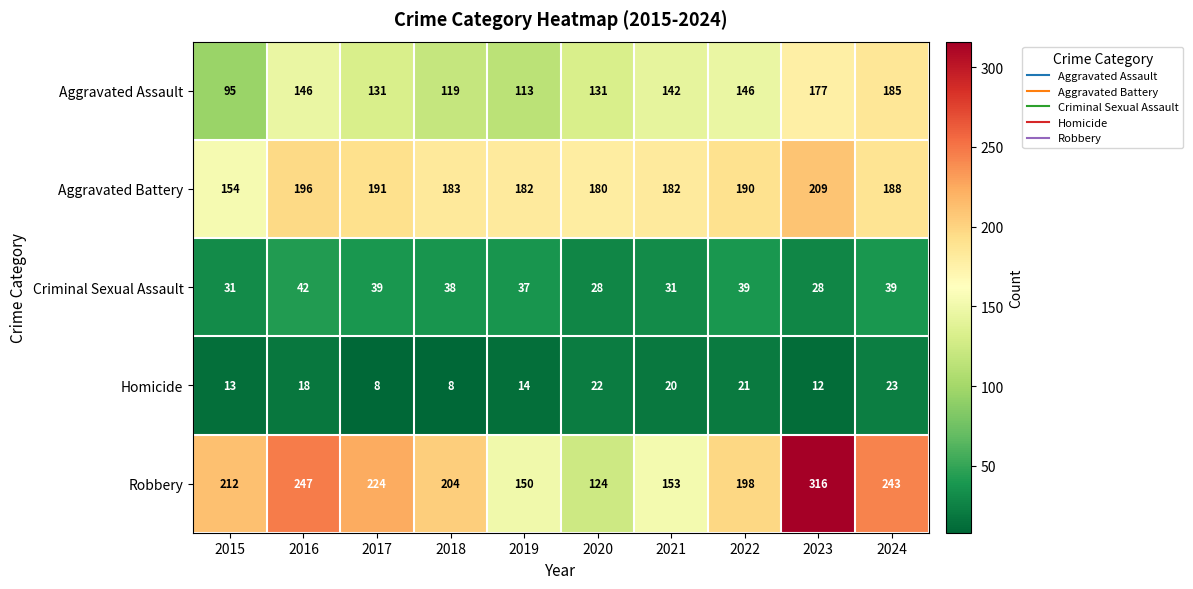

The value of Aggravated Battery at 2023 is 83. True or false?

False